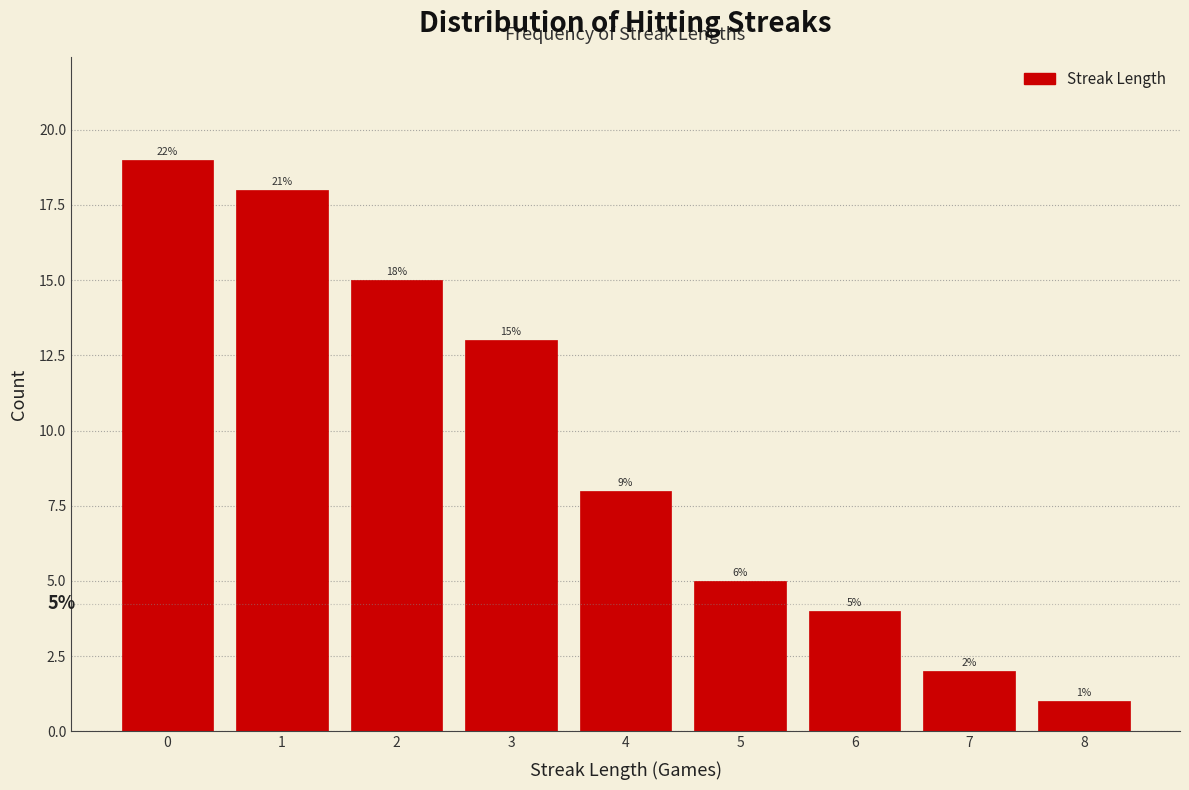

Reading right to left, extract all data points from this chart.

8=1	7=2	6=4	5=5	4=8	3=13	2=15	1=18	0=19